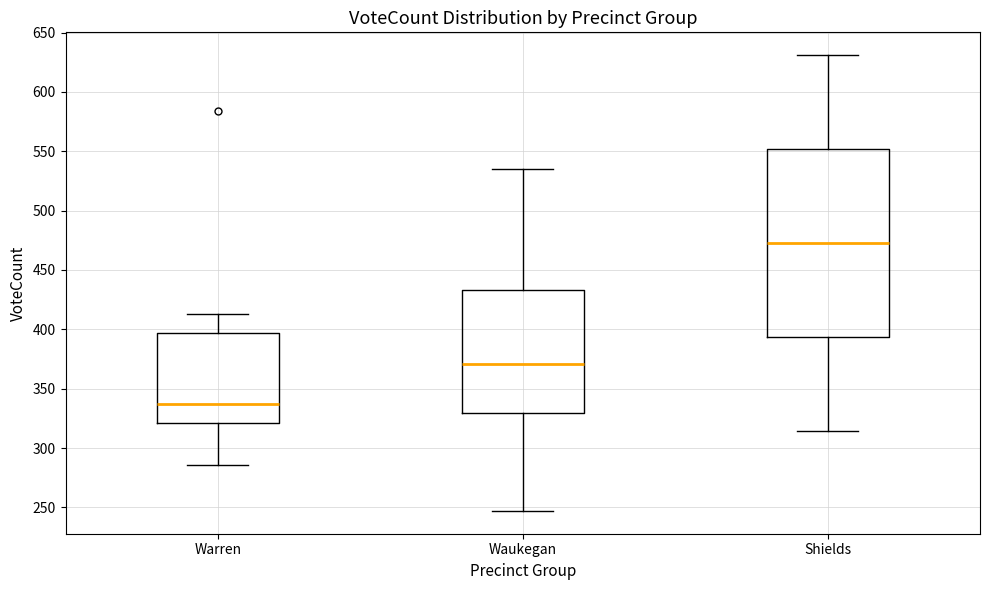

Reading left to right, transcribe this box plot: for each box, give where its median line is, the range the box spans, and where its two whiskers end, as read against the y-axis. The values are not printed on the chart, so give them approximately, as read against the axis.

Warren: median 335, box 320 to 395, whiskers 285 to 415
Waukegan: median 370, box 330 to 435, whiskers 245 to 535
Shields: median 475, box 395 to 550, whiskers 315 to 630